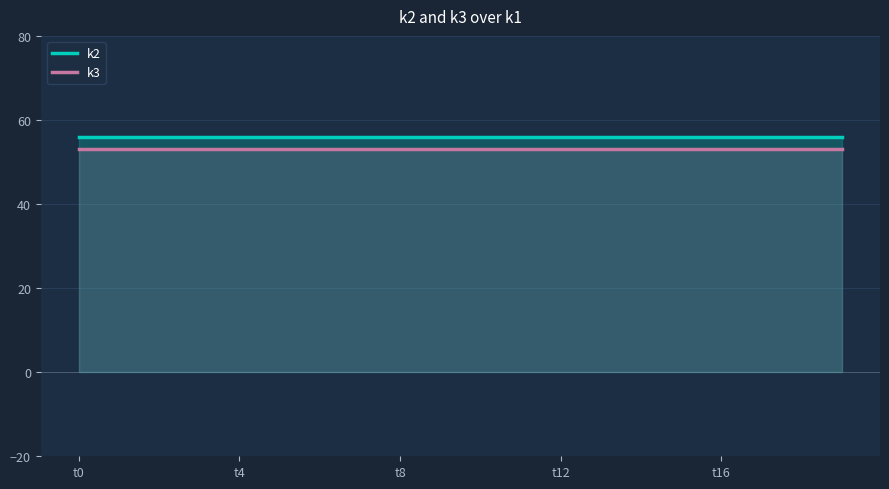

What is the maximum value shown in the chart?

56